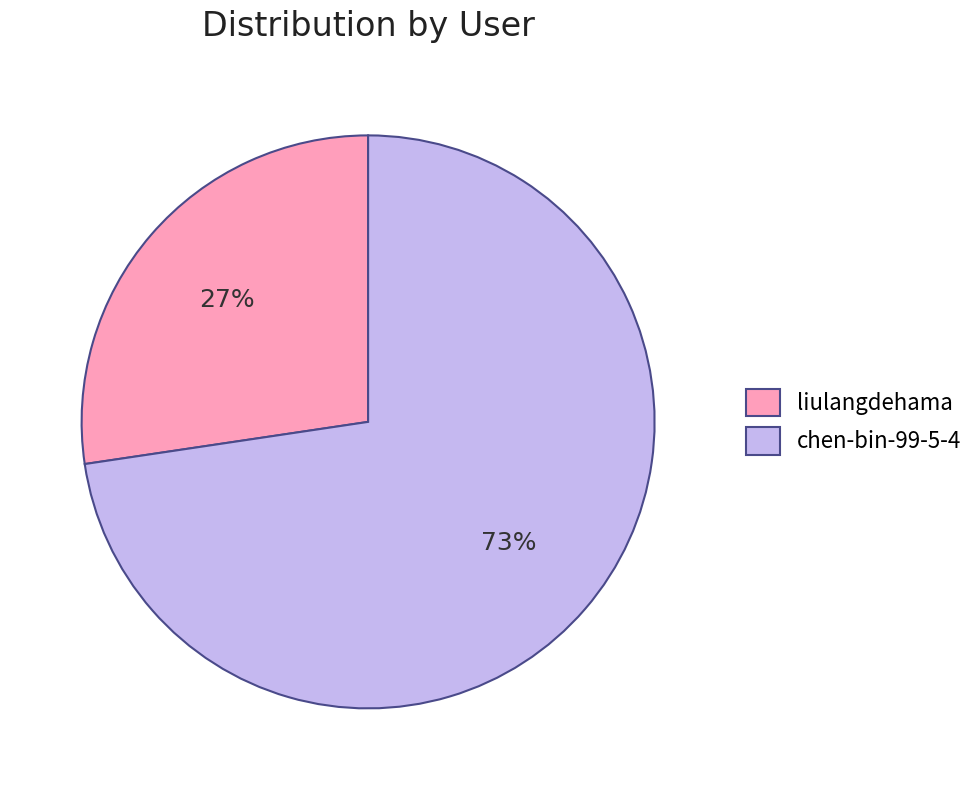

Rank the categories by value from highest to lowest.

chen-bin-99-5-4, liulangdehama